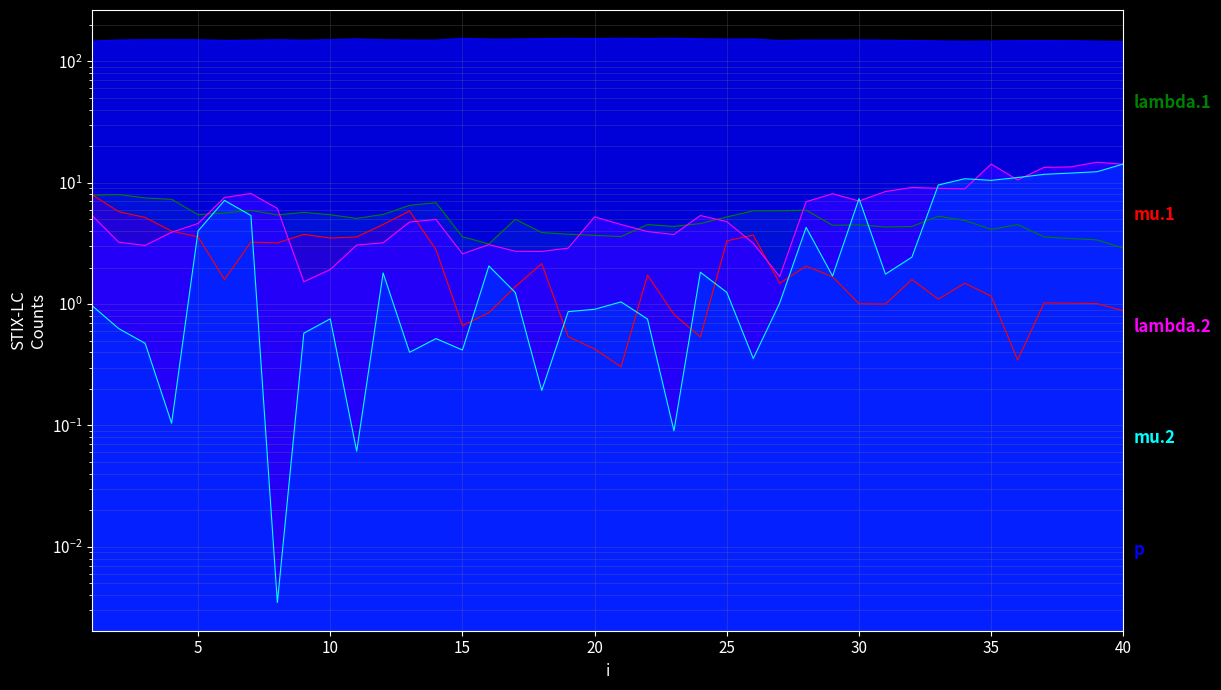

What are all the series names shown in the legend?

lambda.1, mu.1, lambda.2, mu.2, p